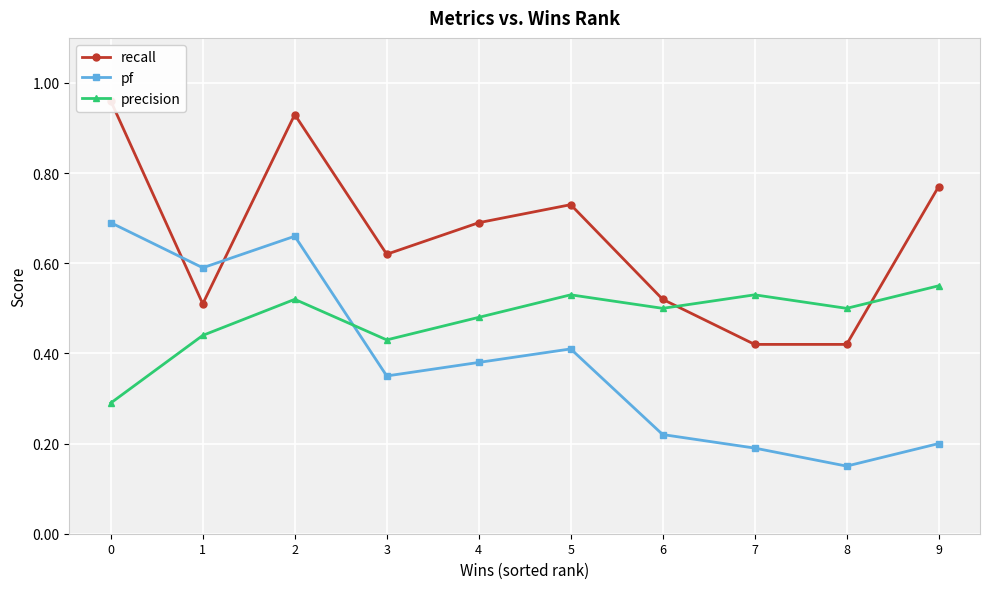

At which label does pf reach its minimum?

8